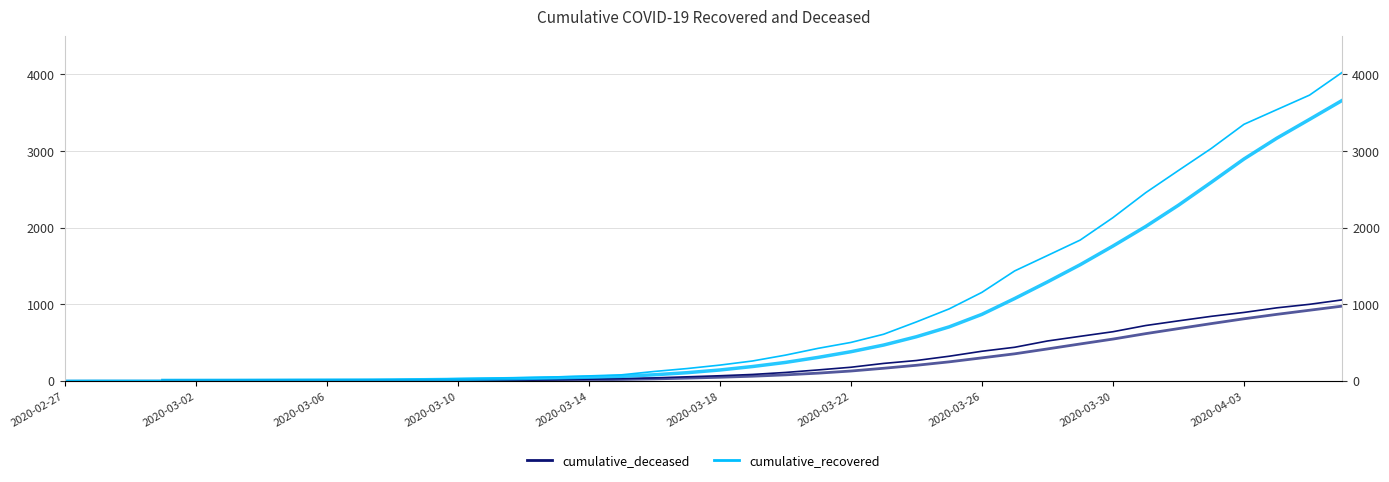

The value of cumulative_recovered at 2020-04-03 is 6. True or false?

False